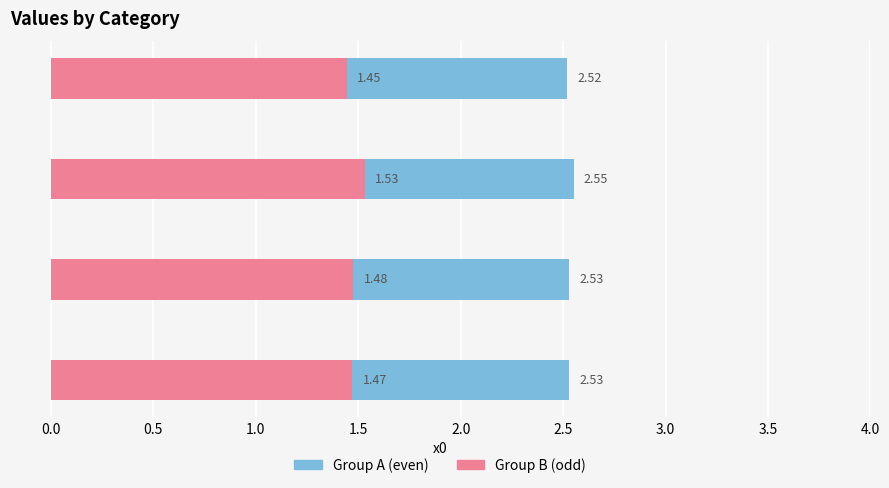

How many bars are there in total?

8